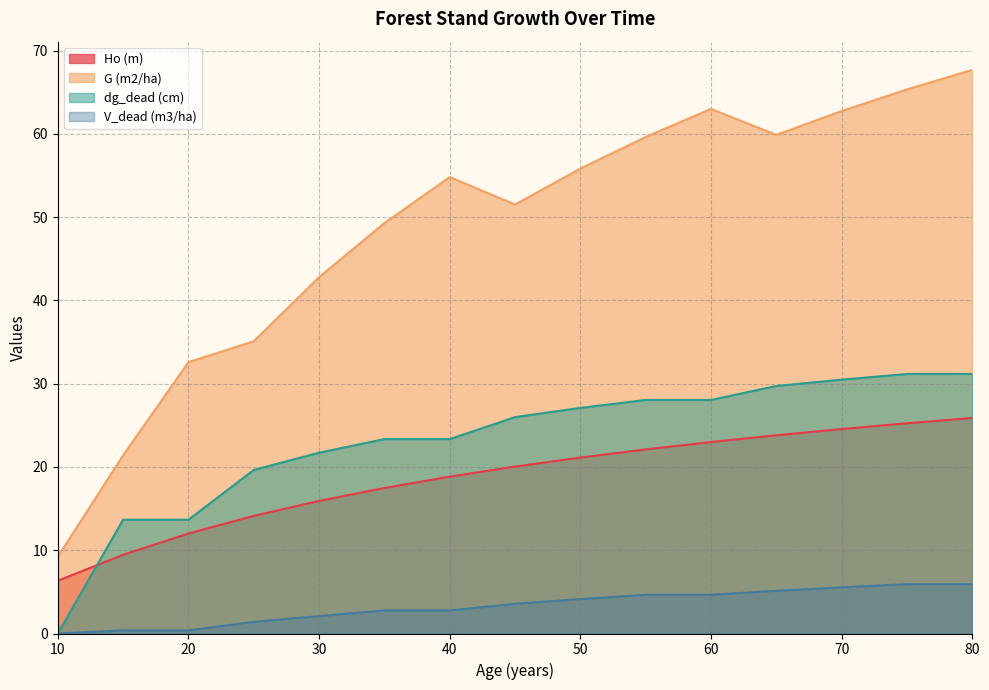

Where is Ho (m) nearest to the value 16?

30